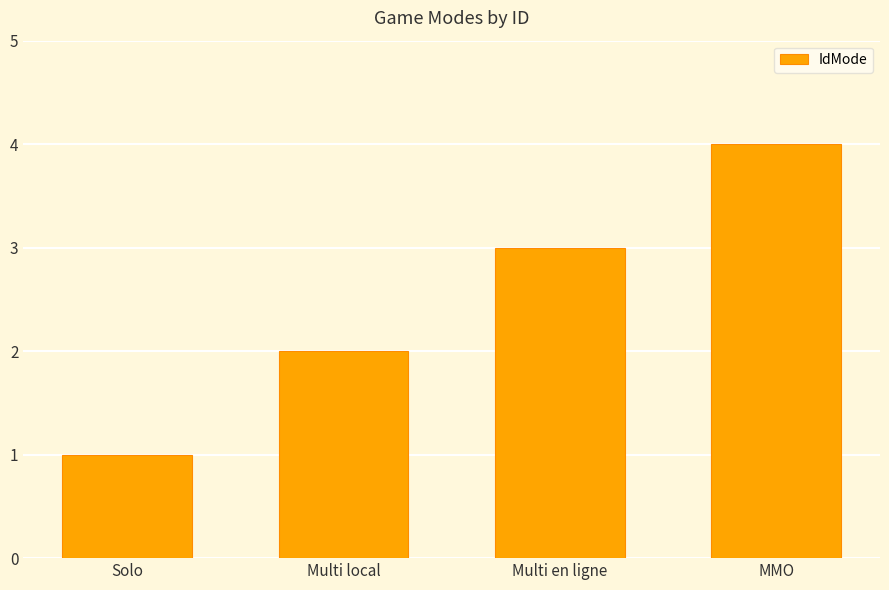

What is the label of the 2nd bar from the left?

Multi local